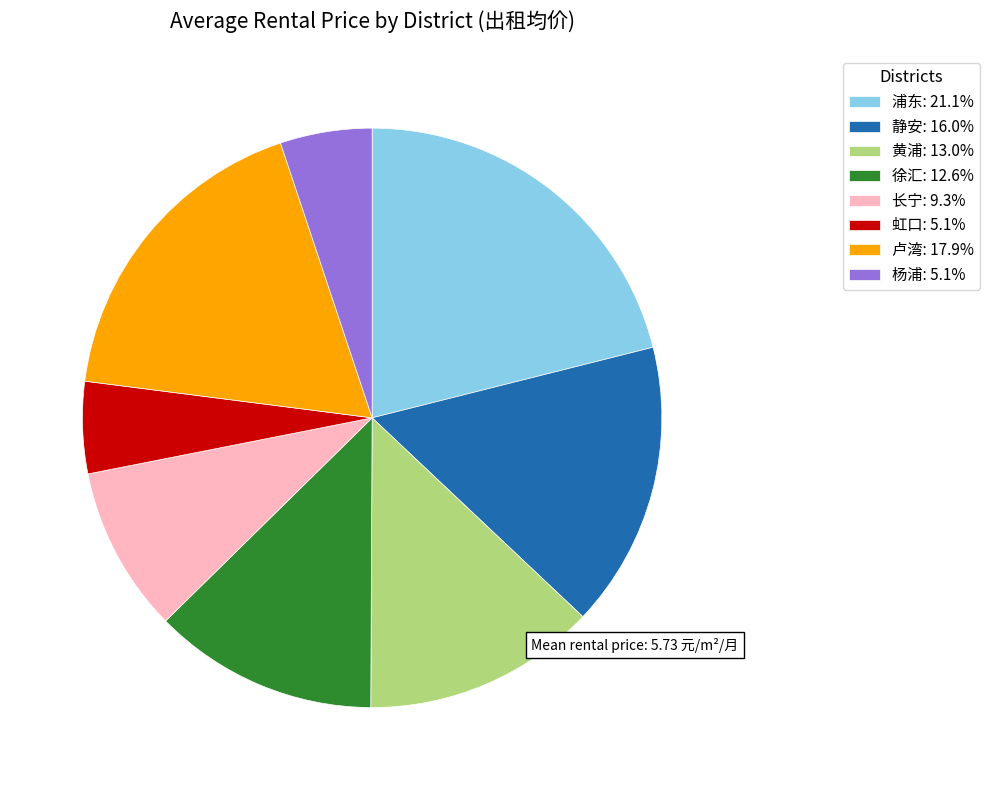

True or false: 虹口 accounts for 15% of the total.

False